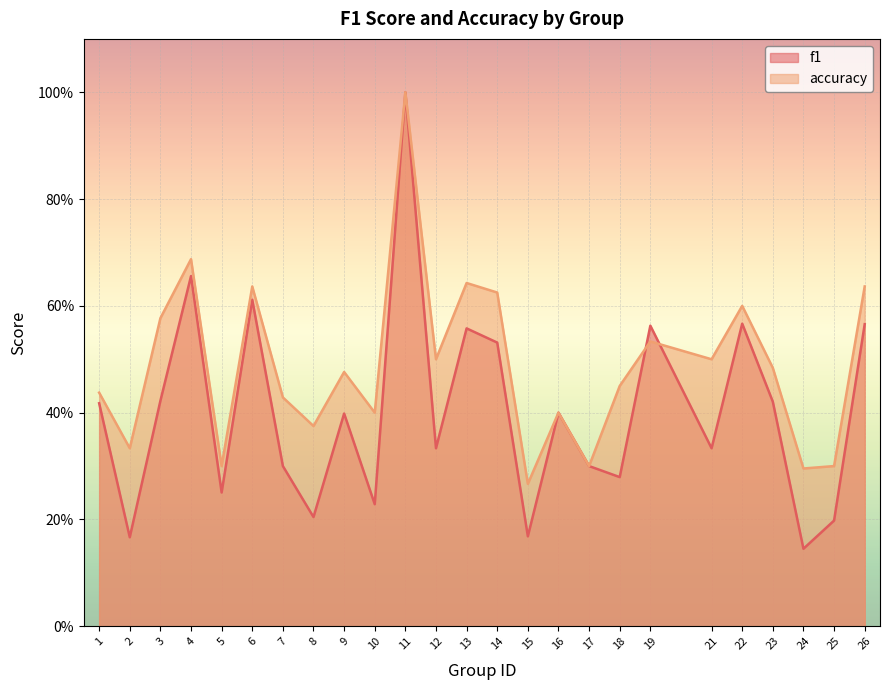

Does the chart display data point markers on the line(s)?

No